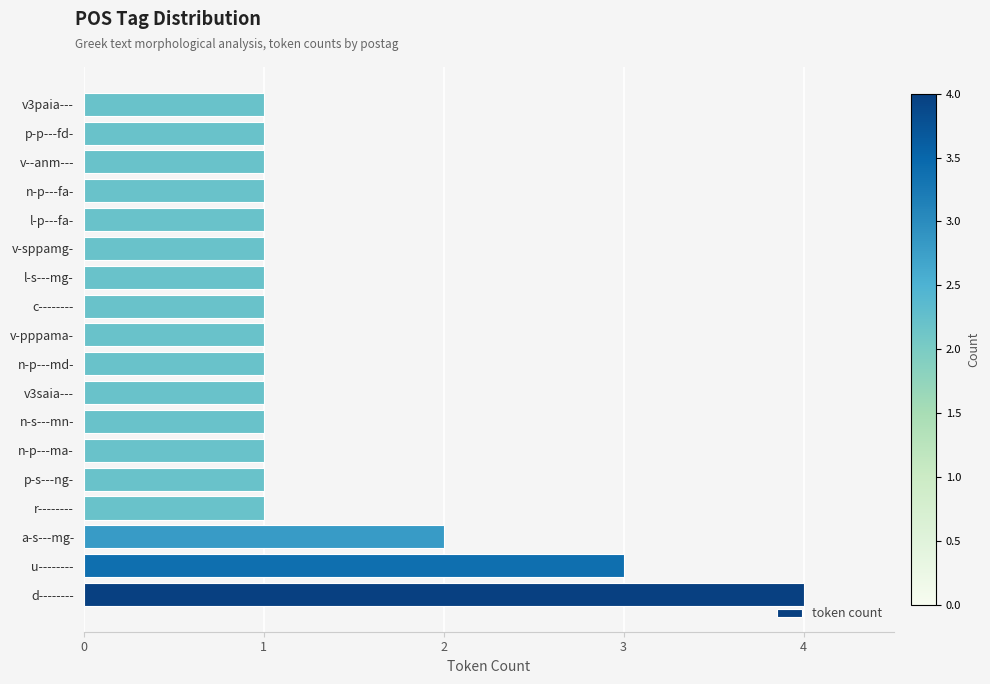

How many values are between 1 and 2?

16